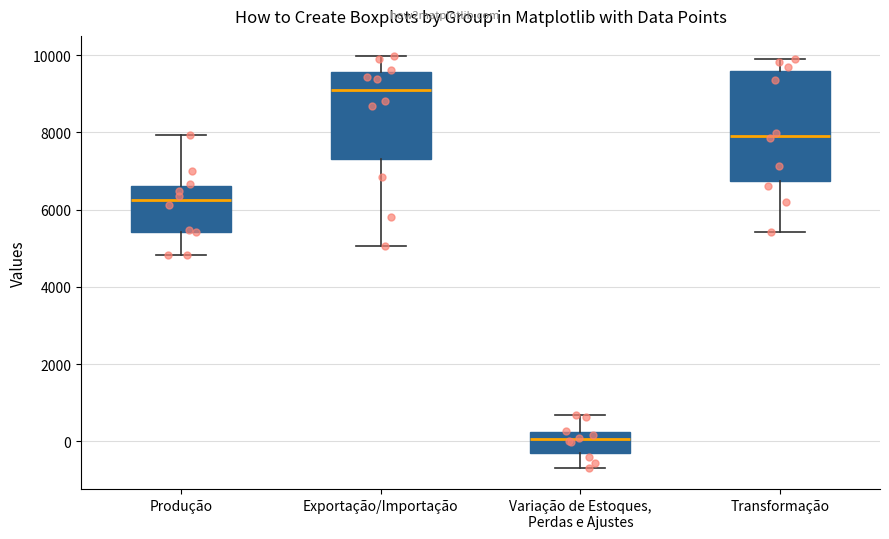

Which box has the highest median line?

Exportação/Importação